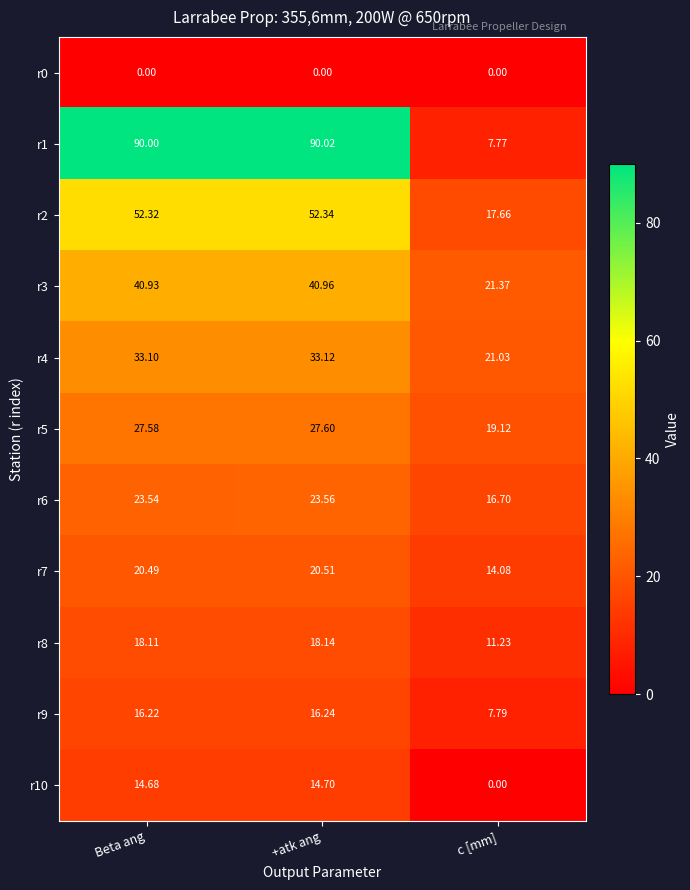

Where is r7 nearest to the value 17?

c [mm]